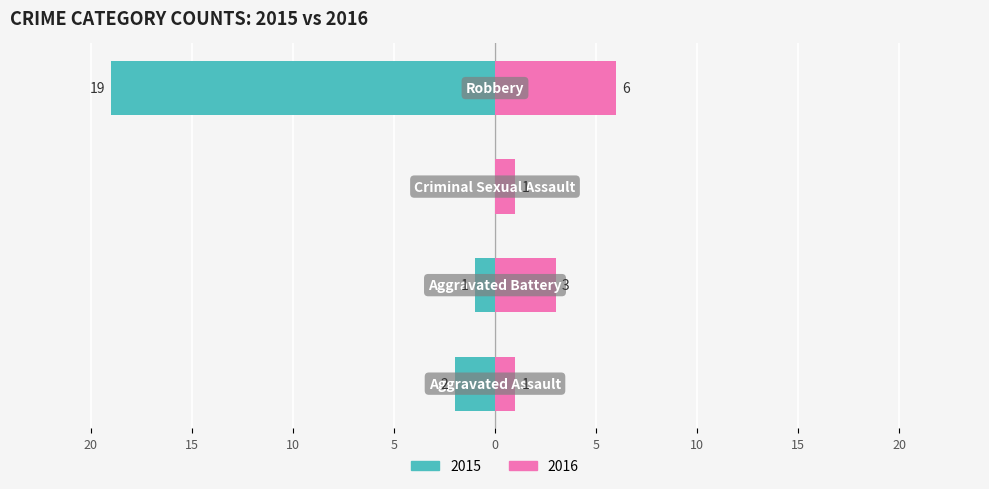

What is the difference between the maximum and minimum values in the Left (2015) series?

19